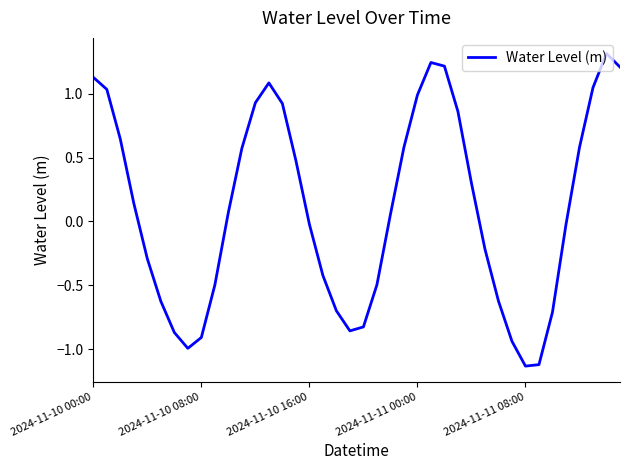

What is the maximum value shown in the chart?

1.3